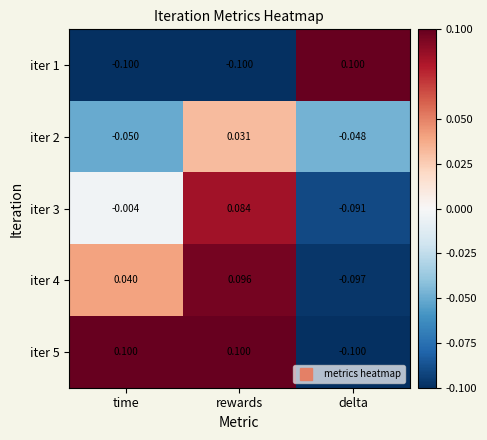

At which label does iter 2 first exceed 0?

rewards